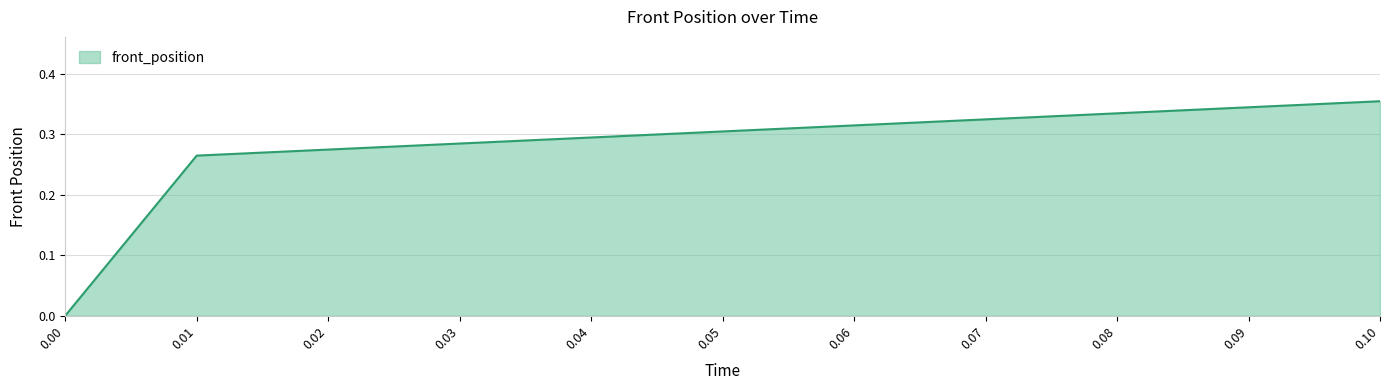

Which has a higher value, 0.02 or 0.08?

0.08